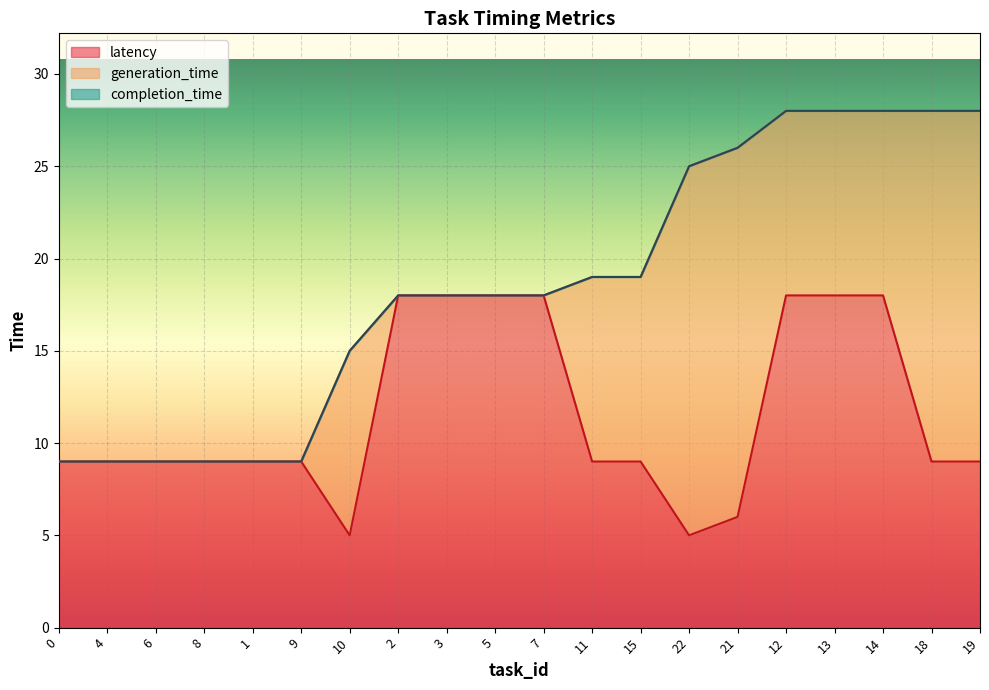

The latency series shows 9 at 9. True or false?

True